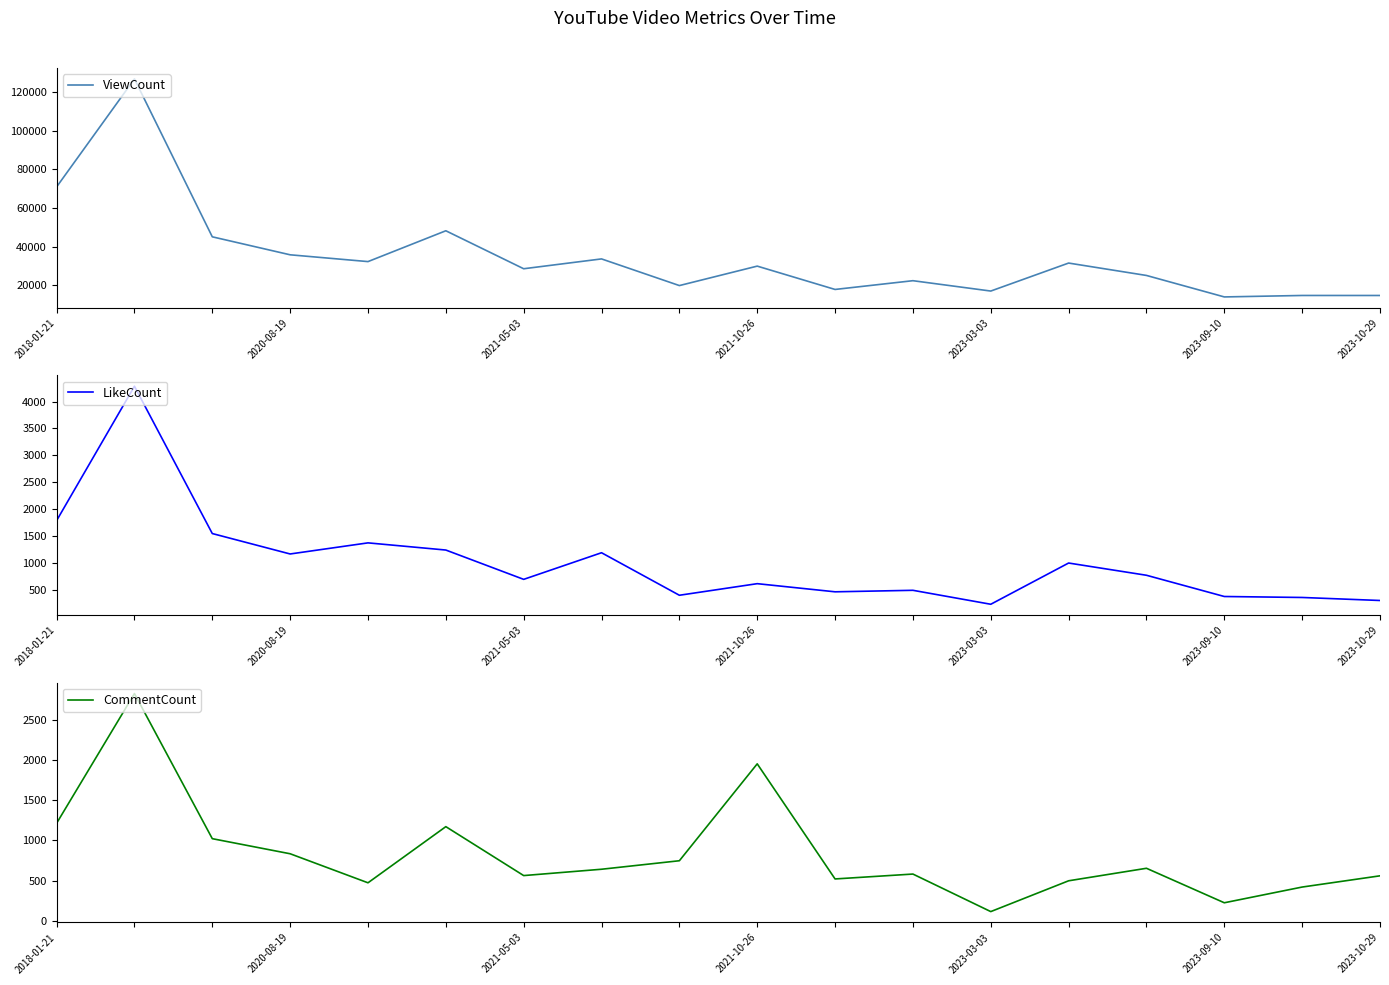

What is the lowest value of the ViewCount series?

13896